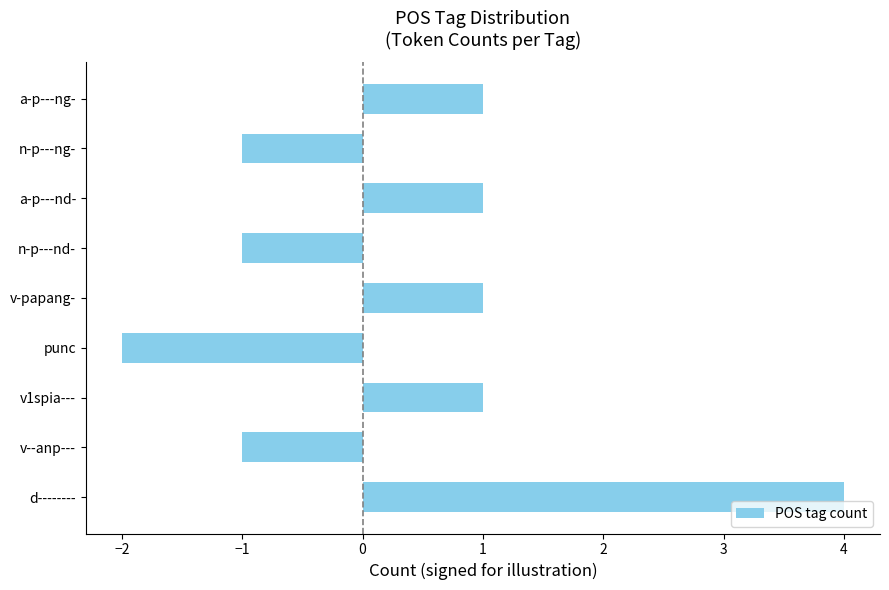

At which category does the chart reach its peak across all series?

d--------